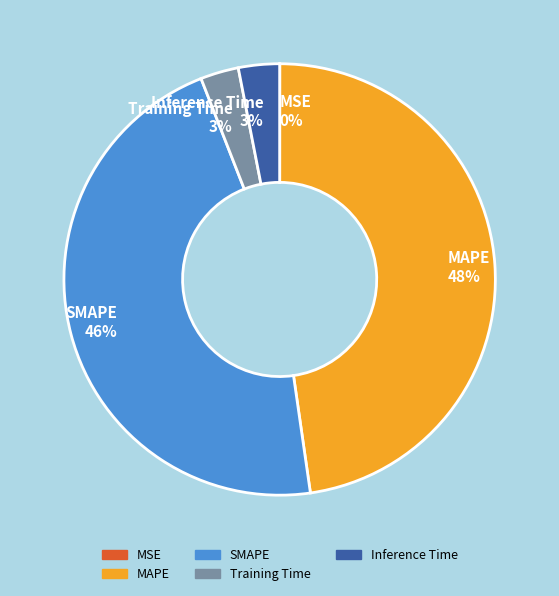

Does any single category account for the majority?

No